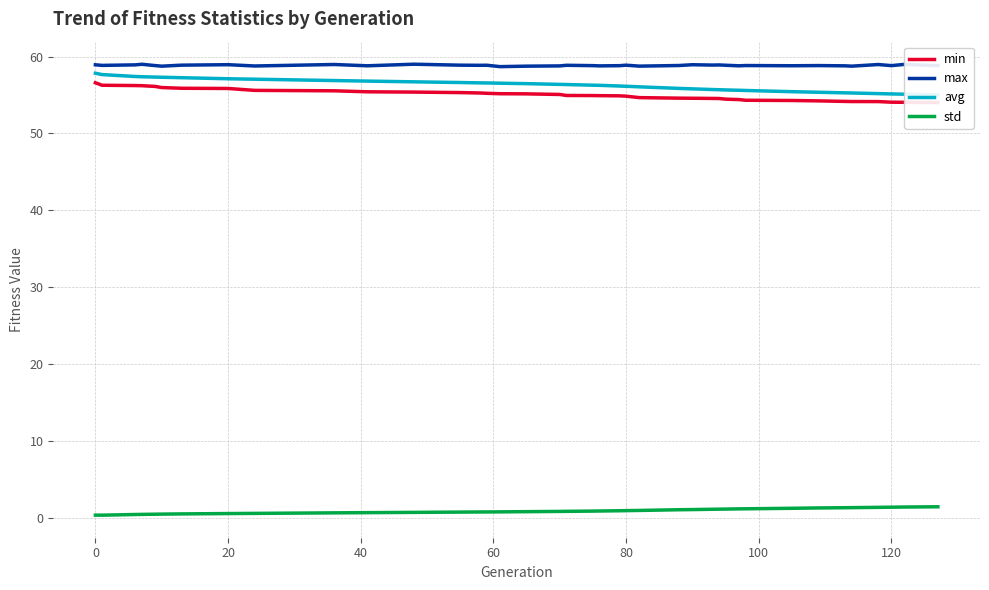

True or false: std and max cross at least once.

False